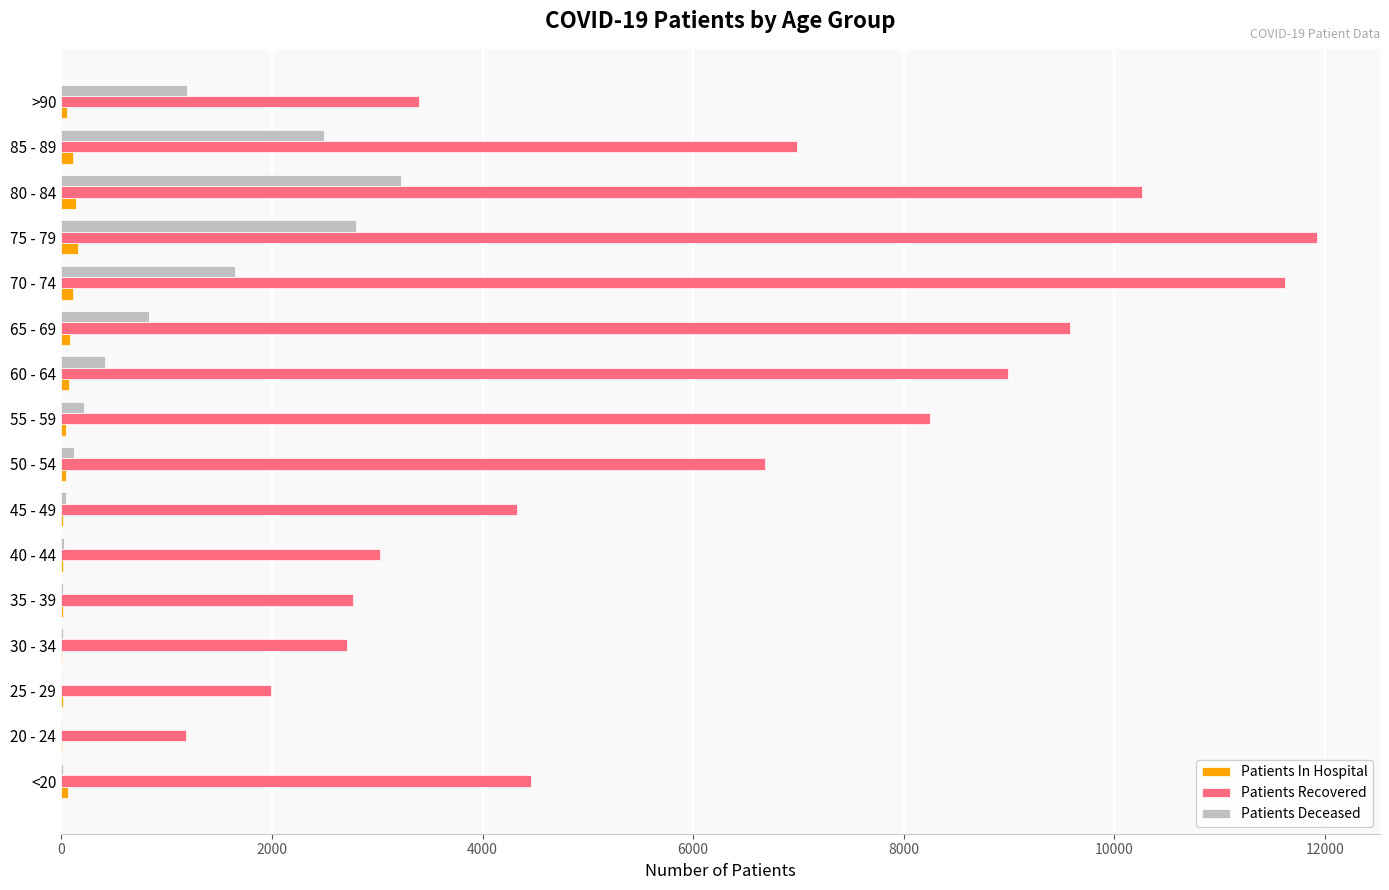

Is the value of Patients Recovered at 85 - 89 greater than the value of Patients In Hospital at 45 - 49?

Yes